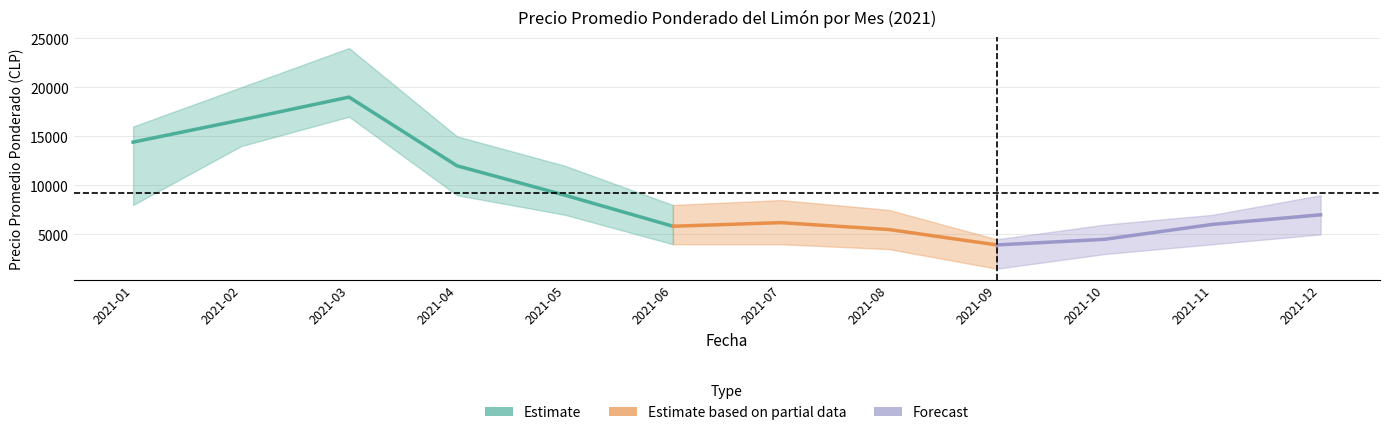

At which label does Precio máximo first exceed 9000?

2021-01